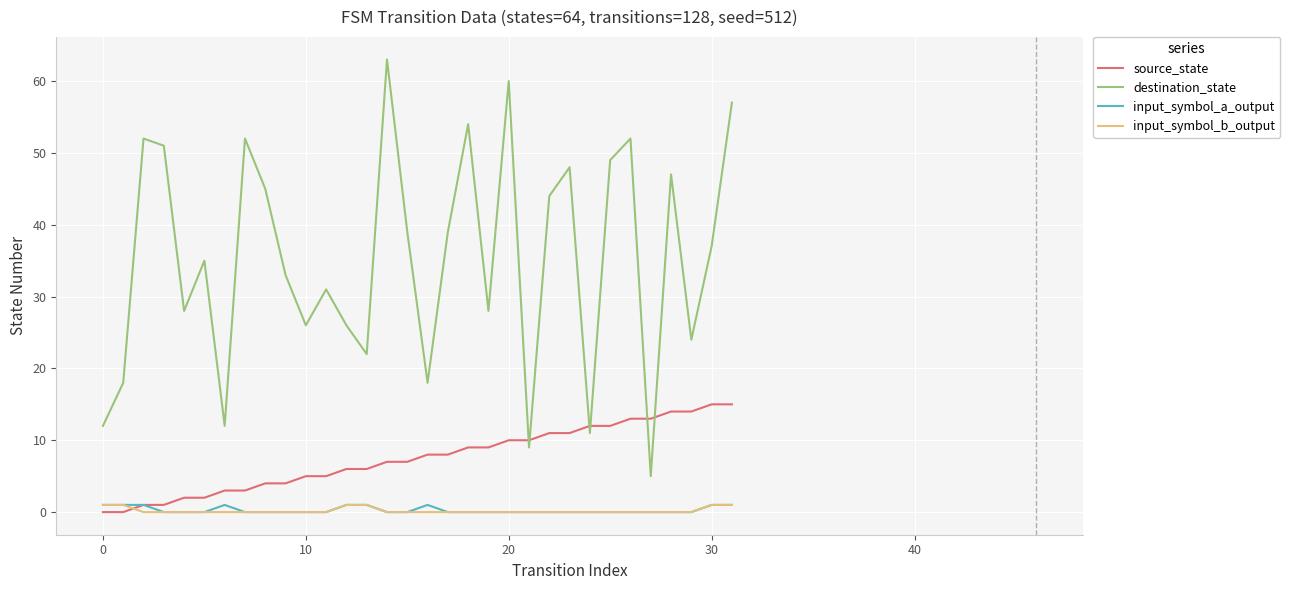

Which series ends up on top after the final intersection of source_state and input_symbol_b_output?

source_state